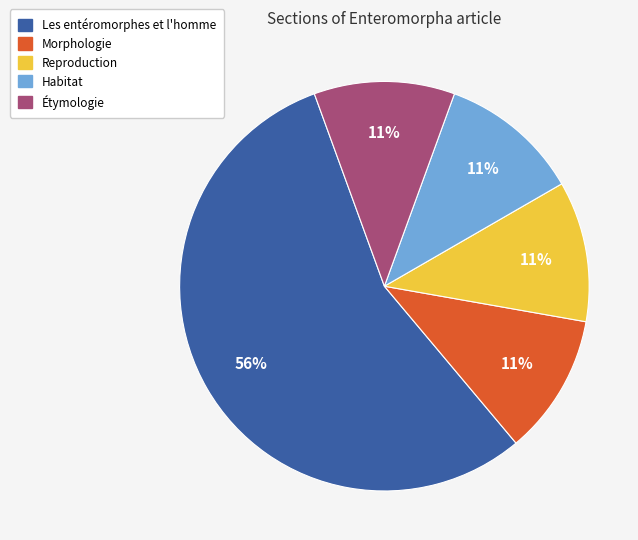

Which category has the biggest portion of the pie?

Les entéromorphes et l'homme